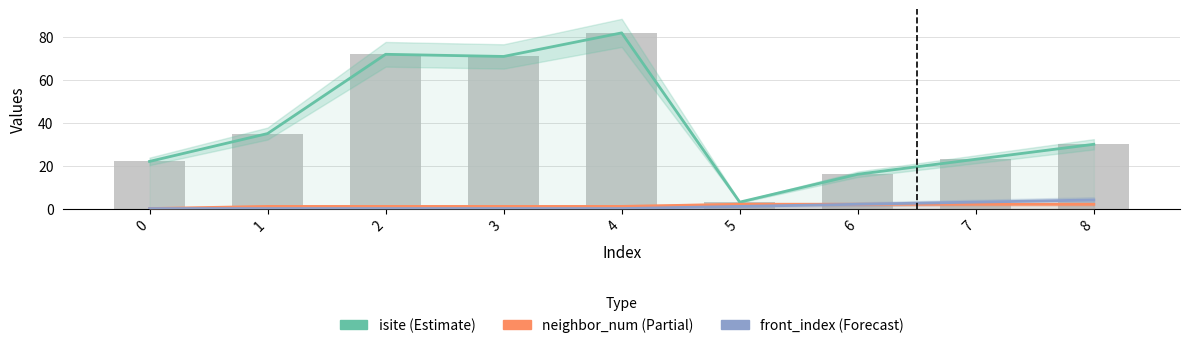

Read the neighbor_num (Partial) value at 6.

2